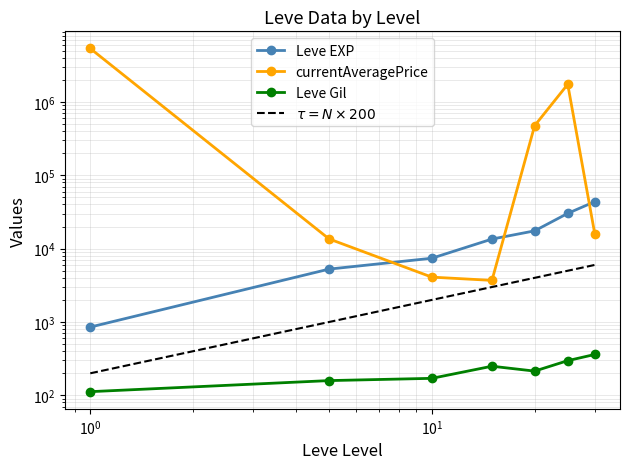

True or false: Leve EXP has more than 0 interior local peaks.

False